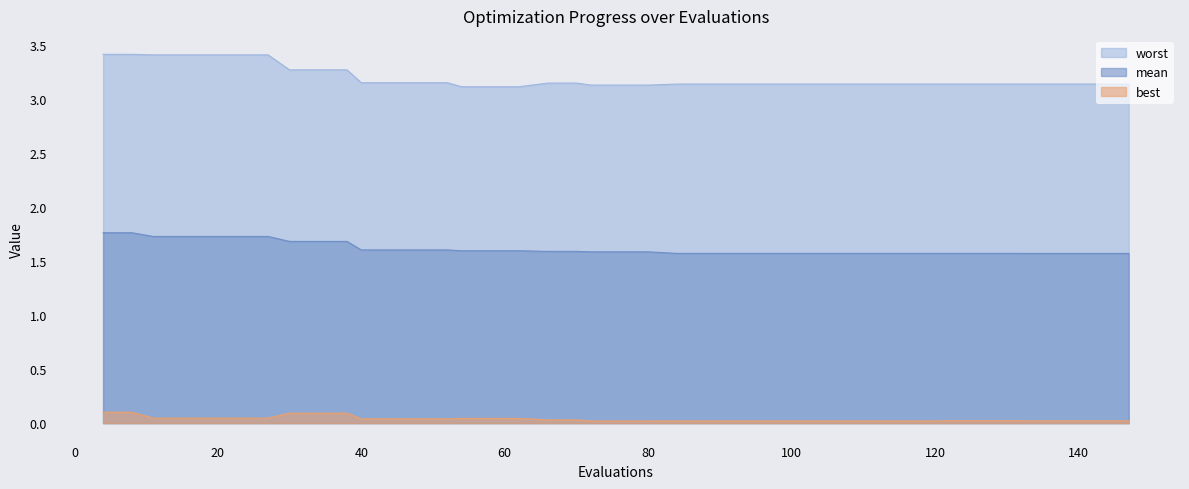

What is the spread (max minus min) of values at 130?

3.1